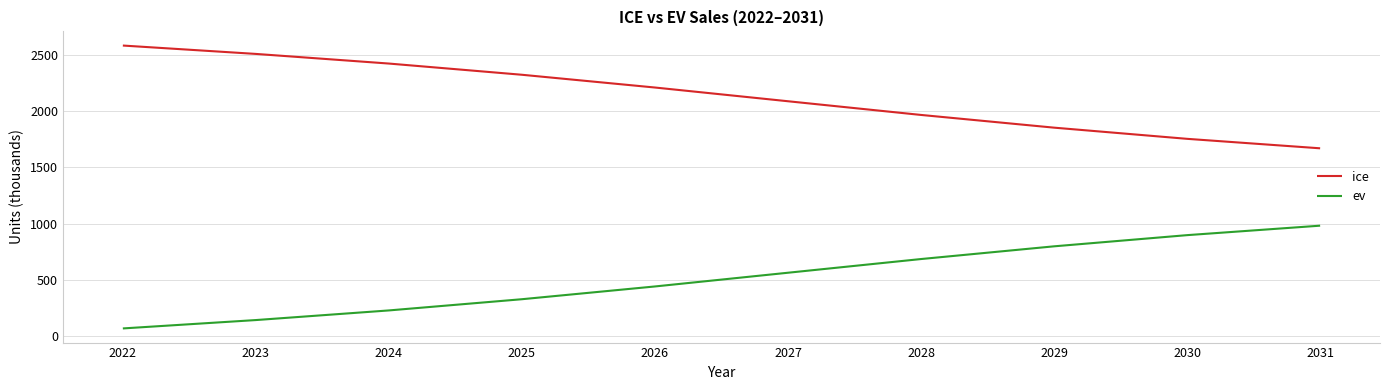

What is the spread (max minus min) of values at 2031?

686.4